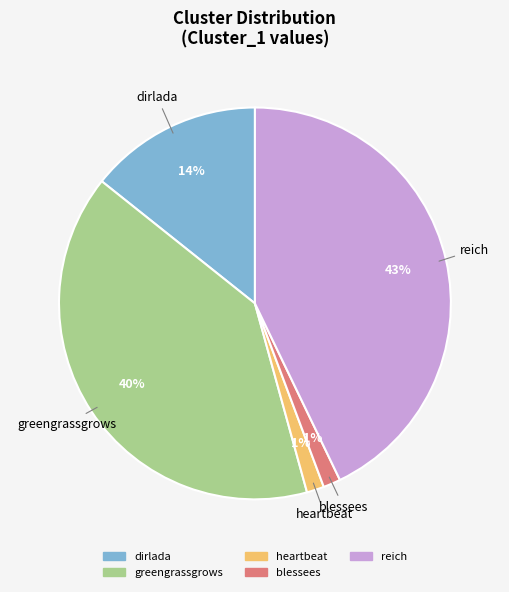

How many slices are in this pie chart?

5